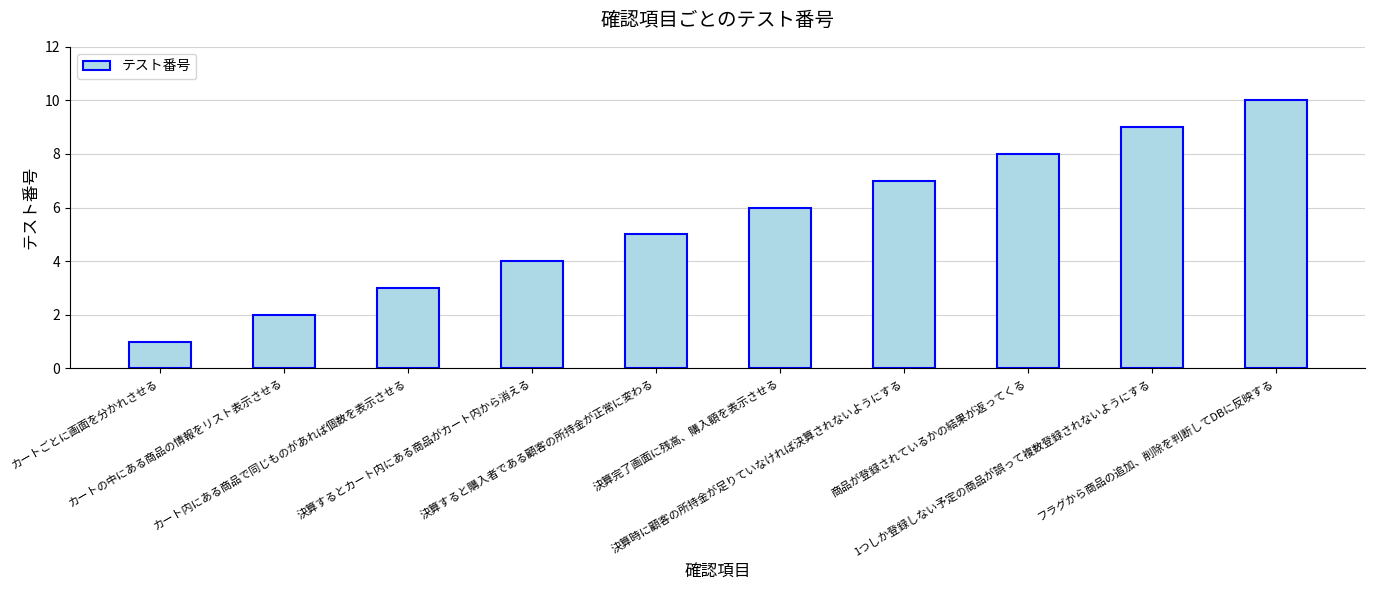

What is the greatest value displayed?

10